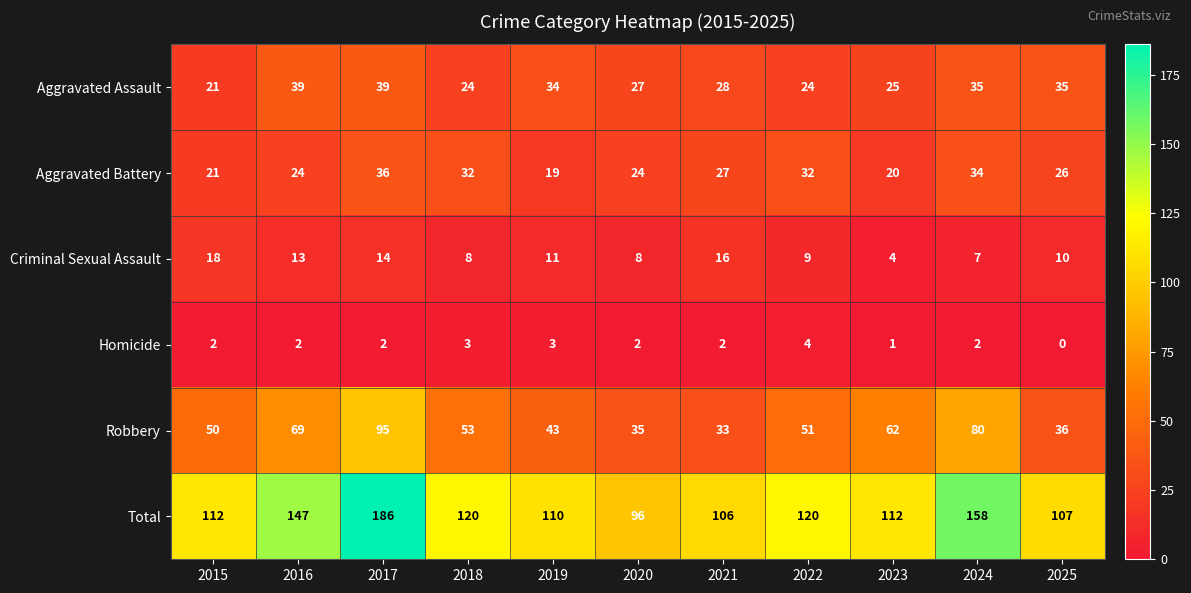

What is the average value of the Criminal Sexual Assault series?

11